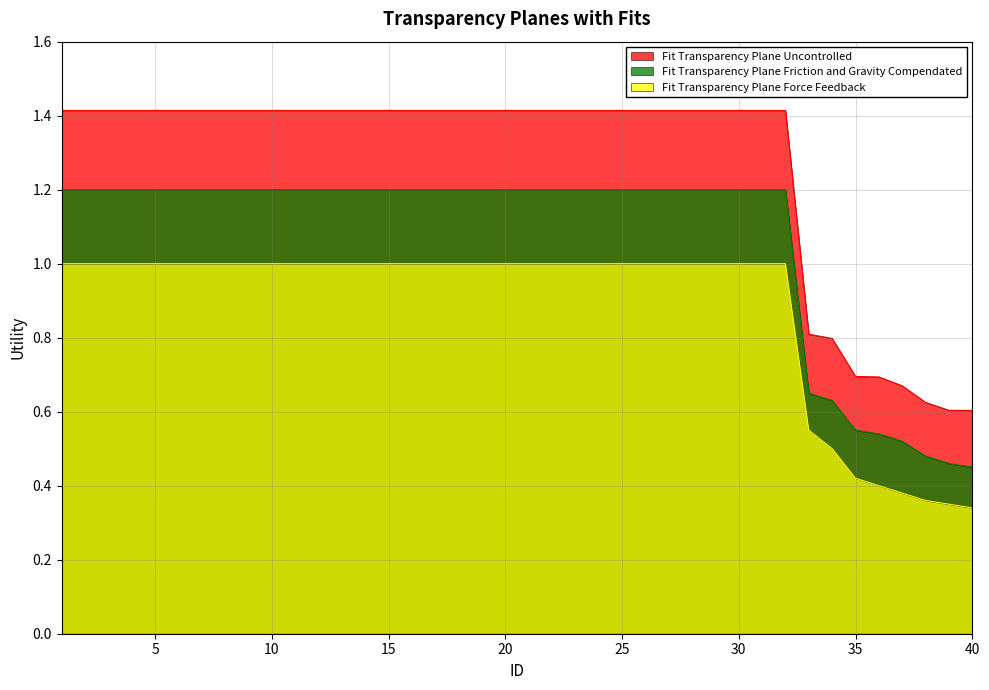

Reading left to right, what are all the values shown in this chart?

Fit Transparency Plane Uncontrolled: 1=1.4	2=1.4	3=1.4	4=1.4	5=1.4	6=1.4	7=1.4	8=1.4	9=1.4	10=1.4	11=1.4	12=1.4	13=1.4	14=1.4	15=1.4	16=1.4	17=1.4	18=1.4	19=1.4	20=1.4	21=1.4	22=1.4	23=1.4	24=1.4	25=1.4	26=1.4	27=1.4	28=1.4	29=1.4	30=1.4	31=1.4	32=1.4	33=0.8	34=0.8	35=0.7	36=0.7	37=0.7	38=0.6	39=0.6	40=0.6
Fit Transparency Plane Friction and Gravity Compendated: 1=1.2	2=1.2	3=1.2	4=1.2	5=1.2	6=1.2	7=1.2	8=1.2	9=1.2	10=1.2	11=1.2	12=1.2	13=1.2	14=1.2	15=1.2	16=1.2	17=1.2	18=1.2	19=1.2	20=1.2	21=1.2	22=1.2	23=1.2	24=1.2	25=1.2	26=1.2	27=1.2	28=1.2	29=1.2	30=1.2	31=1.2	32=1.2	33=0.7	34=0.6	35=0.6	36=0.5	37=0.5	38=0.5	39=0.5	40=0.5
Fit Transparency Plane Force Feedback: 1=1.0	2=1.0	3=1.0	4=1.0	5=1.0	6=1.0	7=1.0	8=1.0	9=1.0	10=1.0	11=1.0	12=1.0	13=1.0	14=1.0	15=1.0	16=1.0	17=1.0	18=1.0	19=1.0	20=1.0	21=1.0	22=1.0	23=1.0	24=1.0	25=1.0	26=1.0	27=1.0	28=1.0	29=1.0	30=1.0	31=1.0	32=1.0	33=0.6	34=0.5	35=0.4	36=0.4	37=0.4	38=0.4	39=0.3	40=0.3